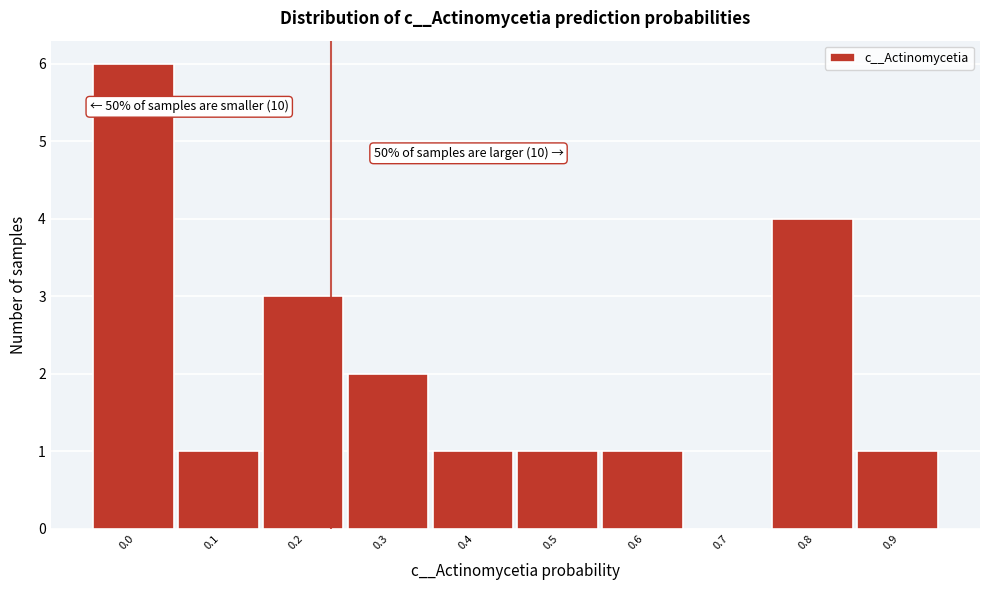

Reading right to left, list all the values displayed in this chart.

0.9=1	0.8=4	0.7=0	0.6=1	0.5=1	0.4=1	0.3=2	0.2=3	0.1=1	0.0=6